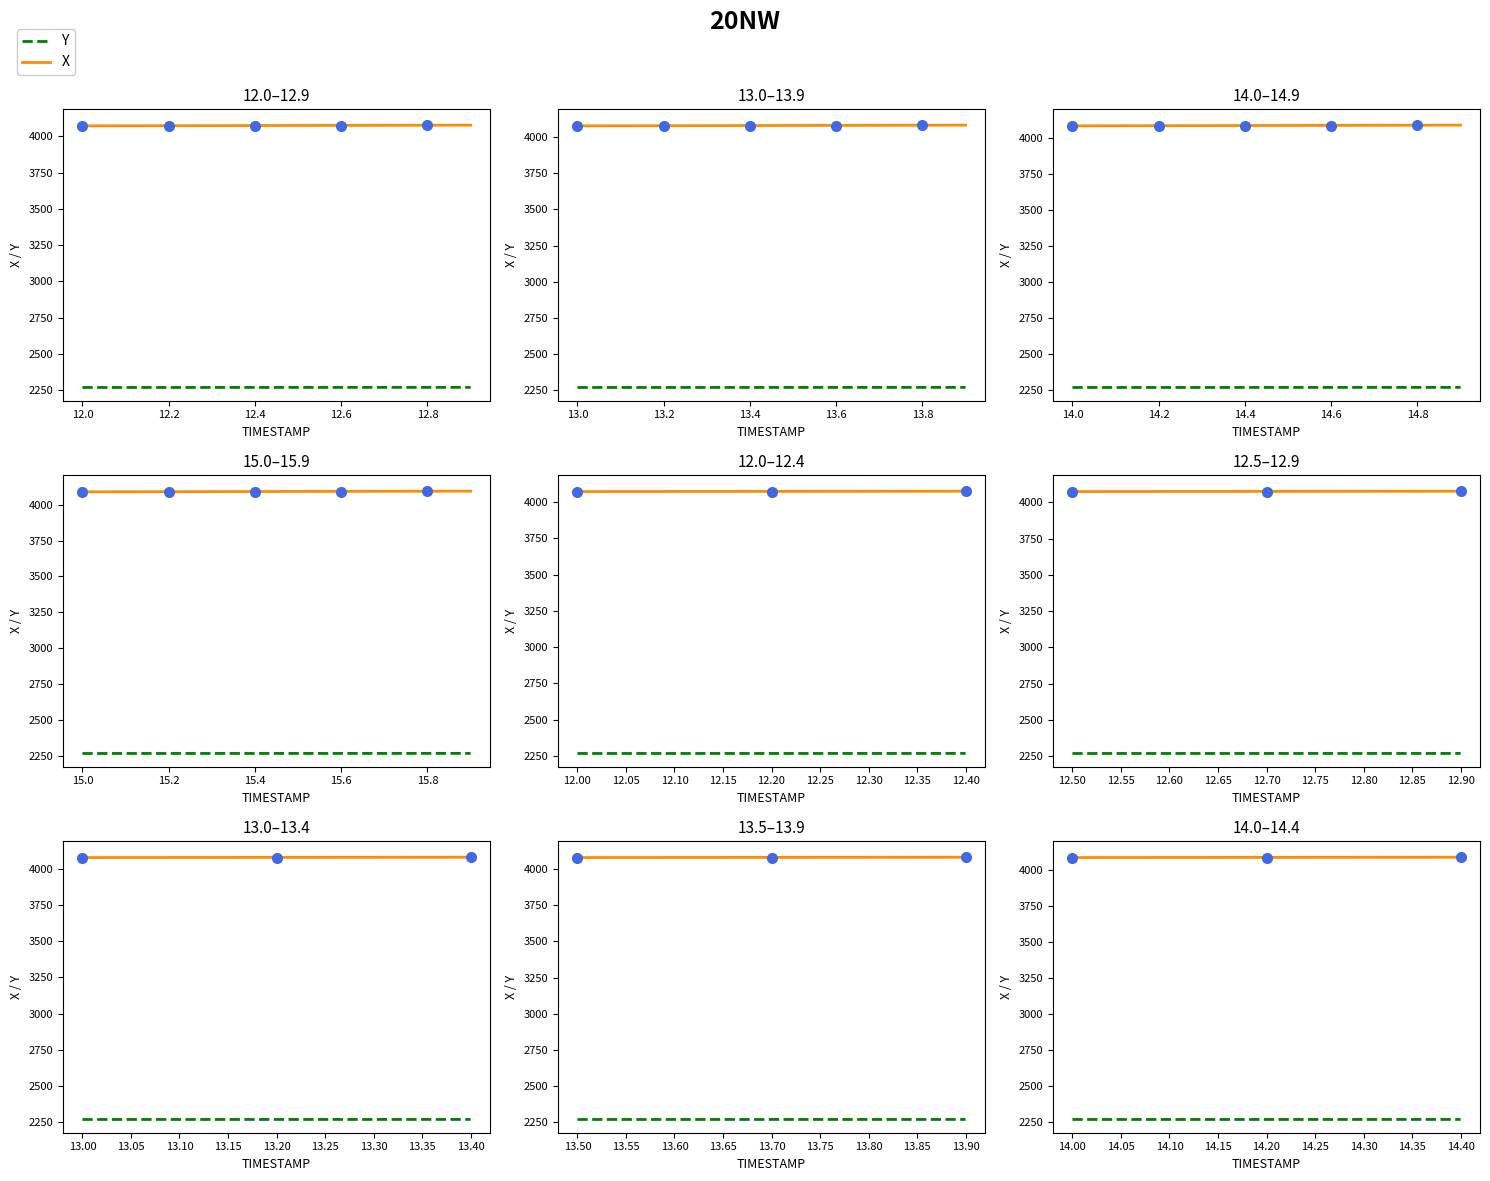

What position from the left is 12.0?

2